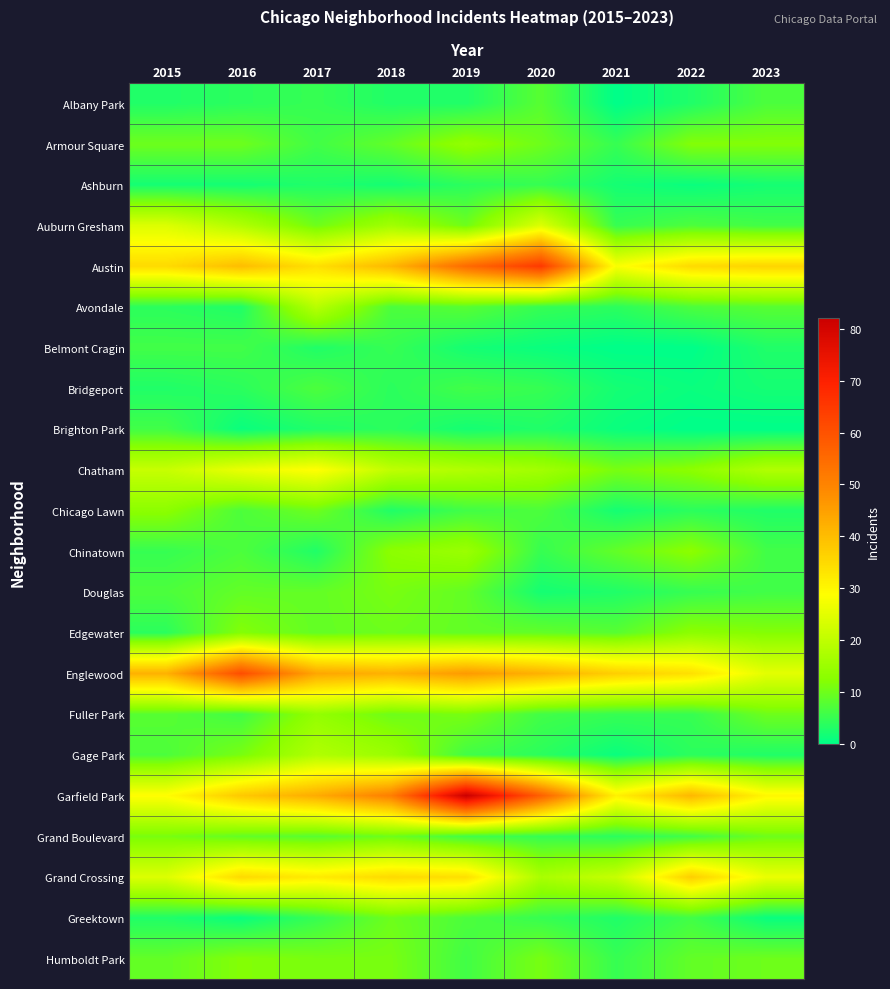

At which category is the sum across all series the highest?

2019